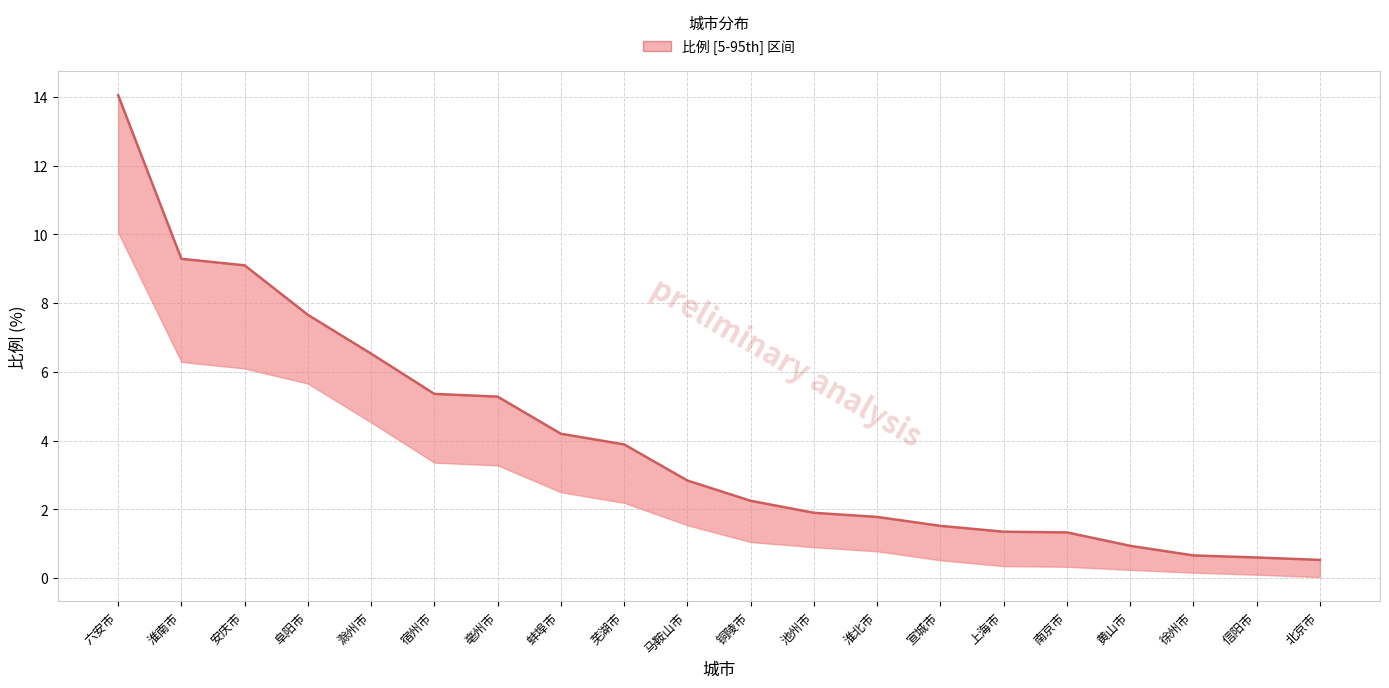

What is the greatest value displayed?

14.1